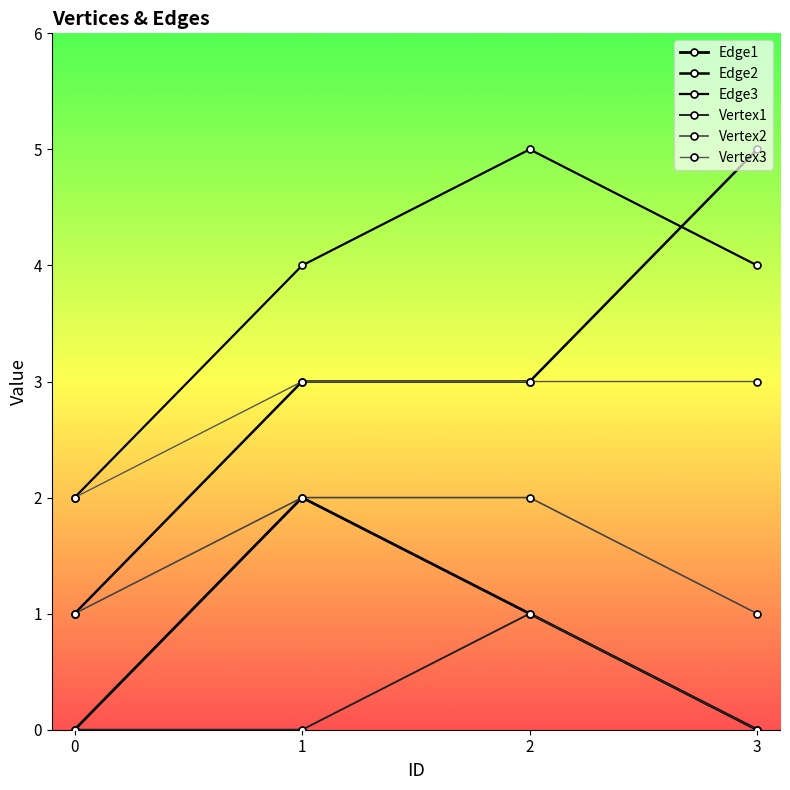

True or false: Vertex1 and Vertex2 cross at least once.

False